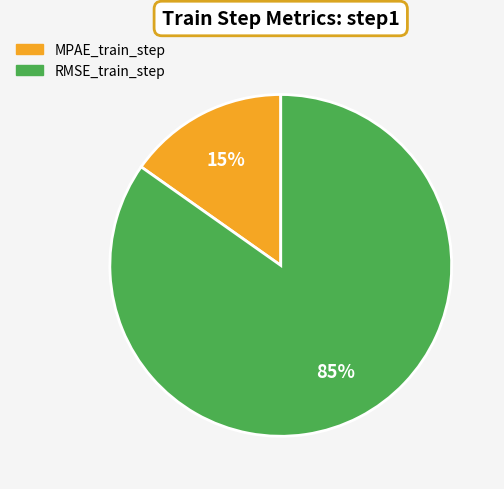

Which slice is the smallest?

MPAE_train_step